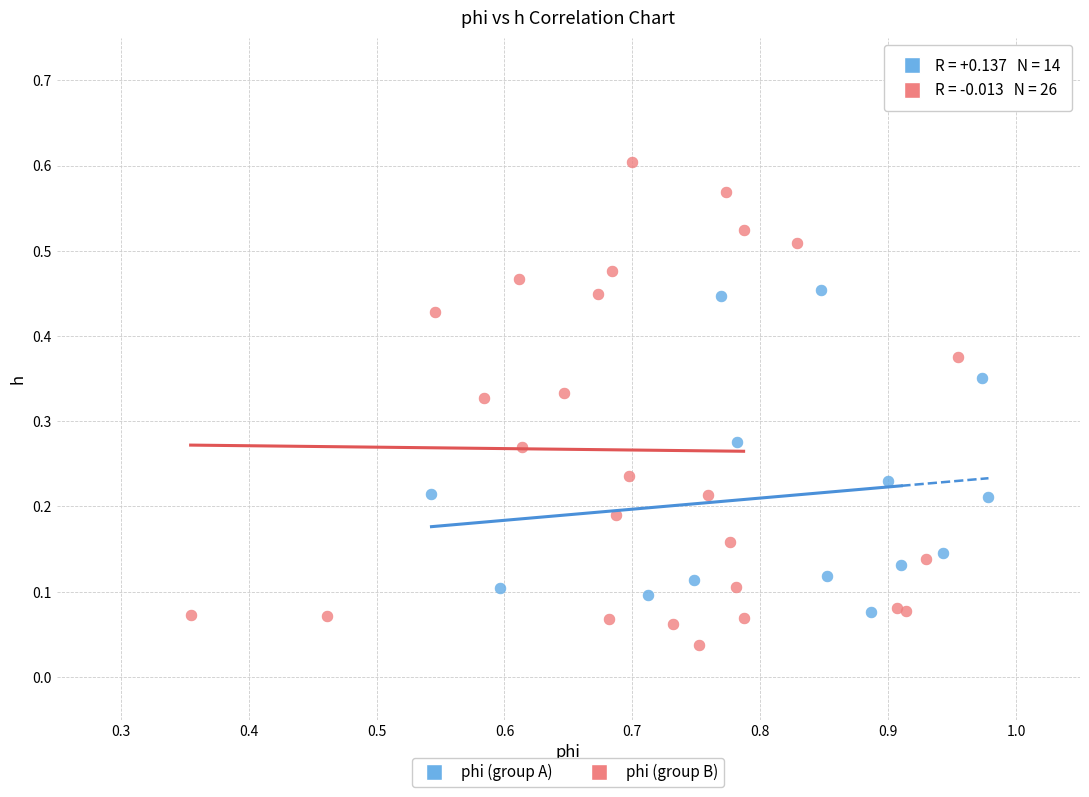

Which series contains the highest Y value?

phi (group B)